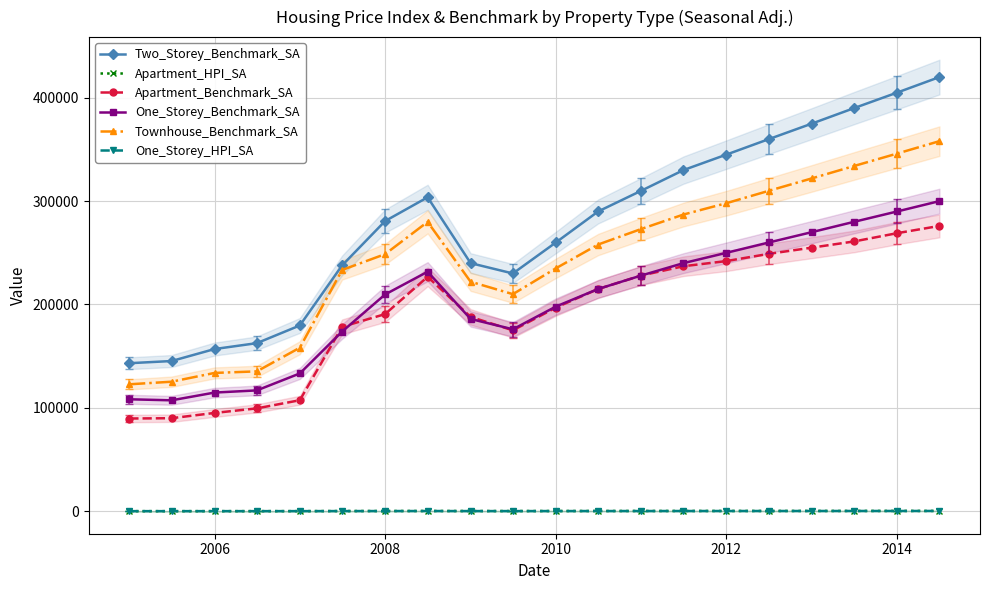

True or false: Townhouse_Benchmark_SA has more than 2 interior local peaks.

False